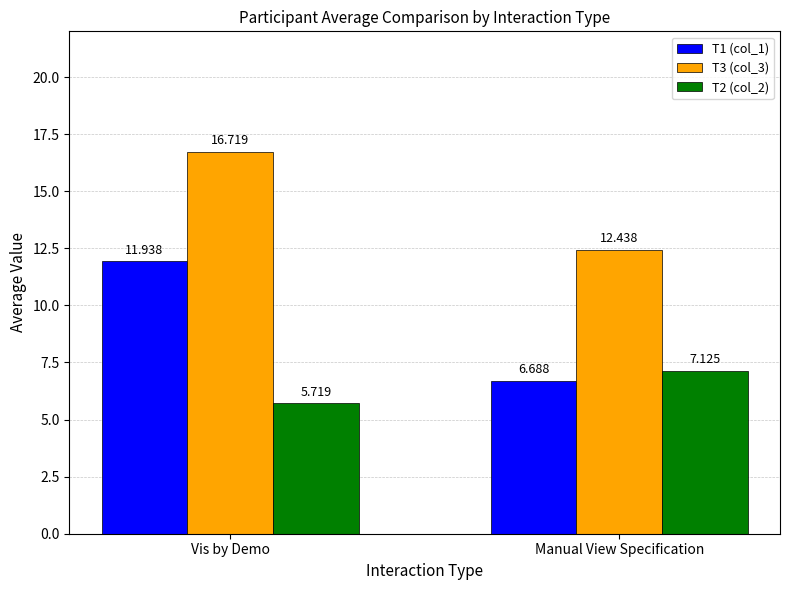

List the series in order of their peak value, highest first.

T3 (col_3), T1 (col_1), T2 (col_2)